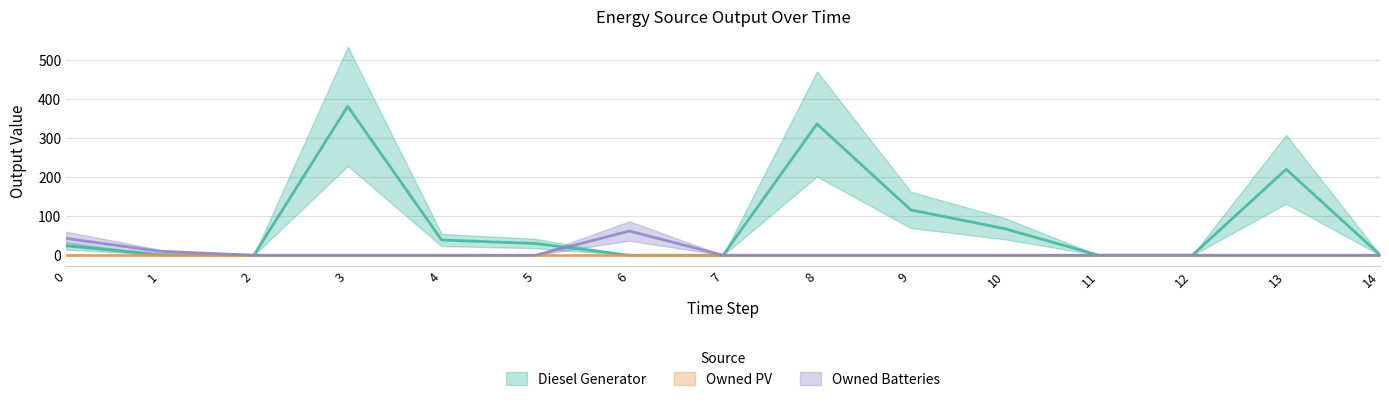

Where does the Diesel Generator series first go above 24?

3